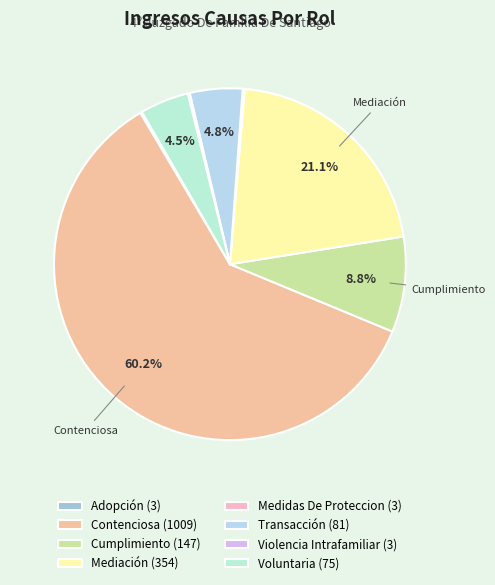

To the nearest percent, what is the average slice percentage?

12%